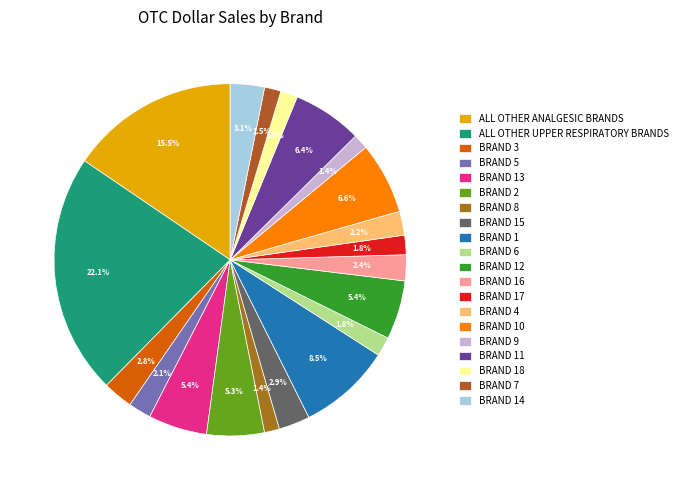

What is the smallest slice in the pie chart?

BRAND 9